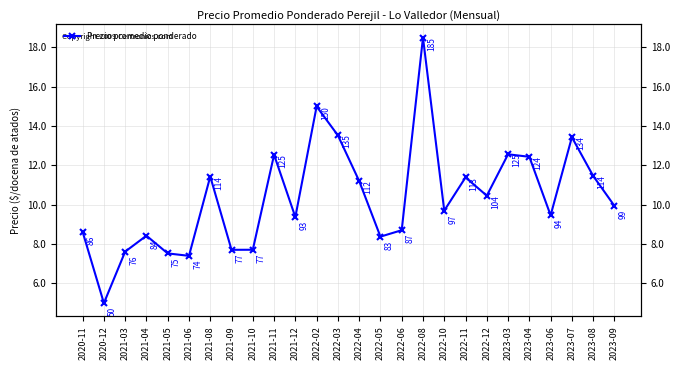

Approximately how many times larger is the value at 2023-04 compared to 2023-07?

0.9